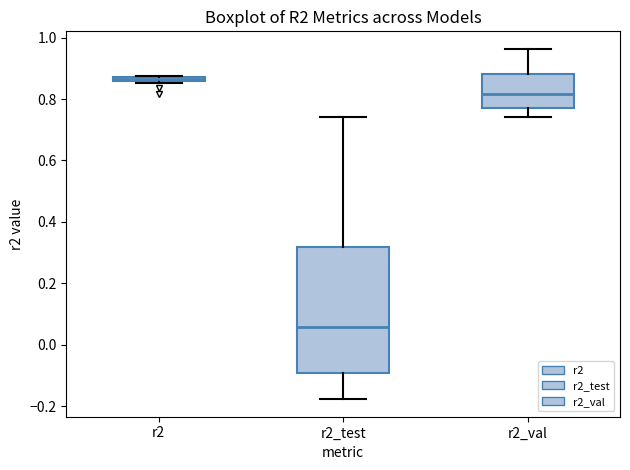

Where does the lower whisker of the box for r2_test end on the y-axis? The values are not printed on the chart, so give them approximately, as read against the axis.

-0.18